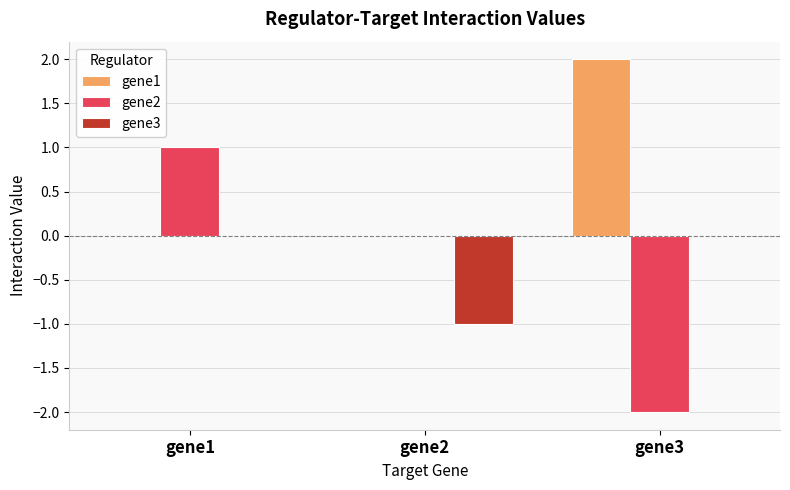

True or false: gene2 has a value of 1.6 at gene2.

False